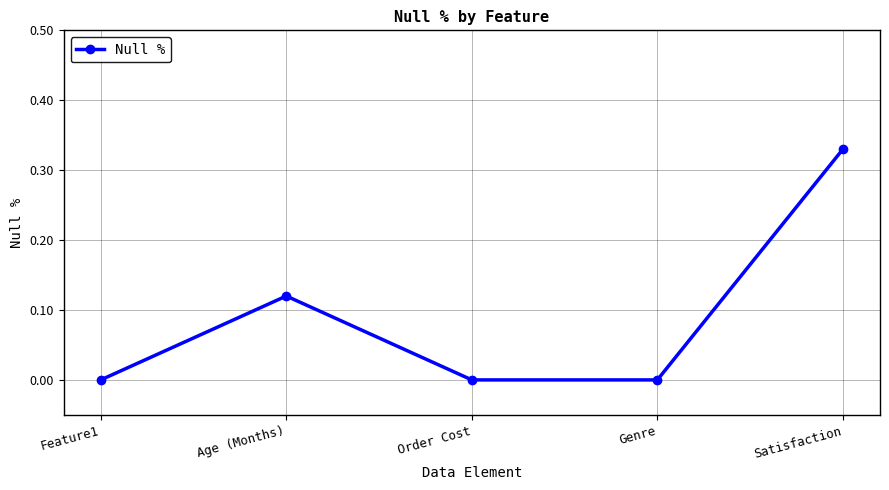

What is the change in value from Order Cost to Satisfaction?

+0.3